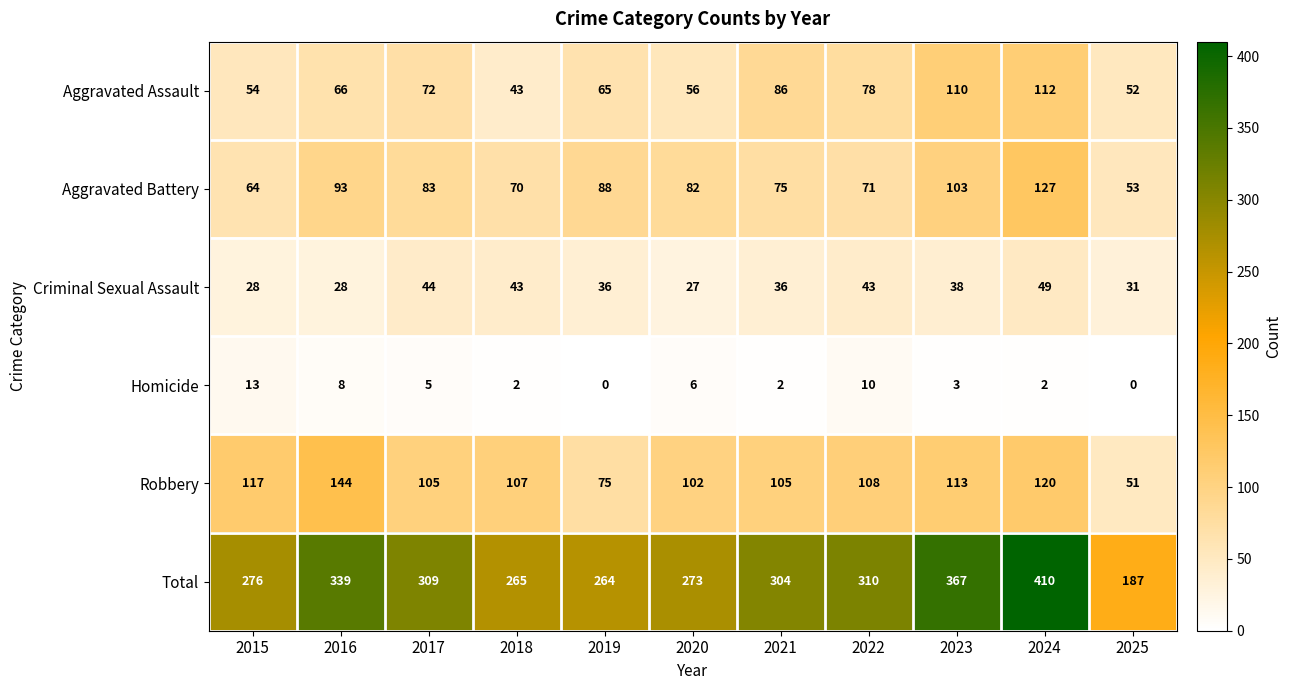

Rank the series by their maximum value, from highest to lowest.

Total, Robbery, Aggravated Battery, Aggravated Assault, Criminal Sexual Assault, Homicide